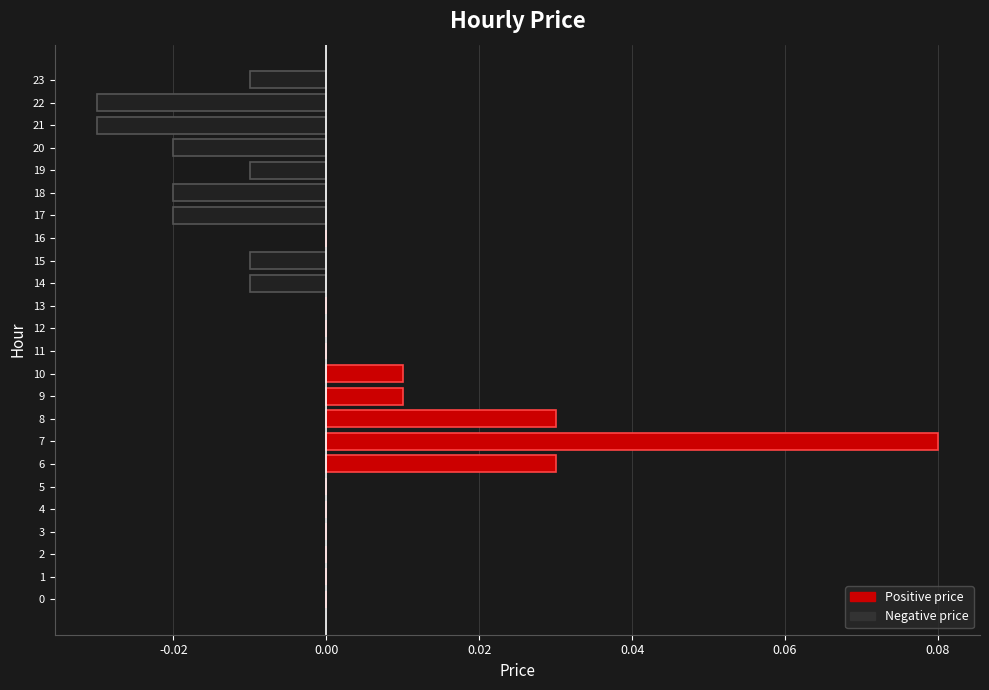

Are the bars grouped side by side (vs. stacked)?

No